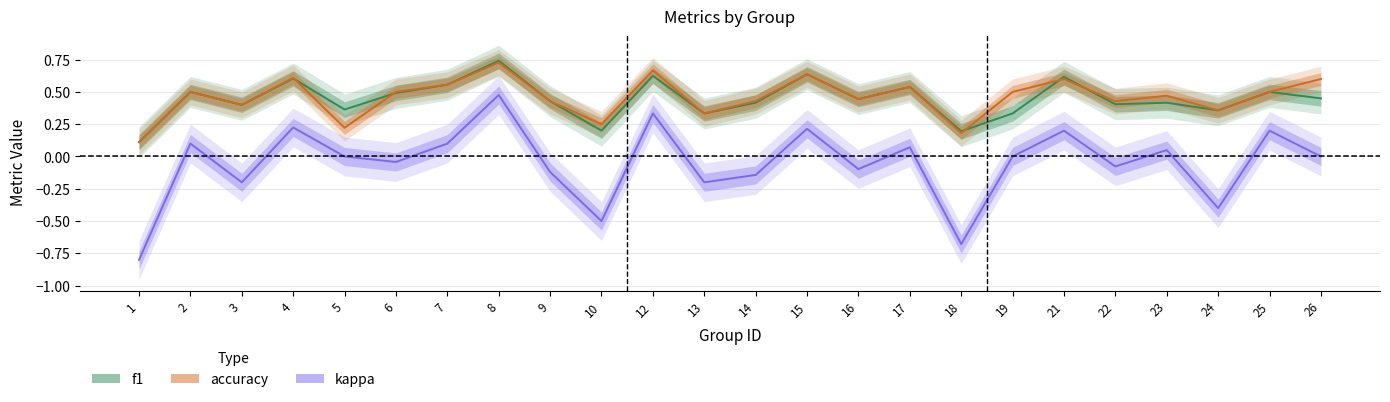

At which label does kappa reach its minimum?

1